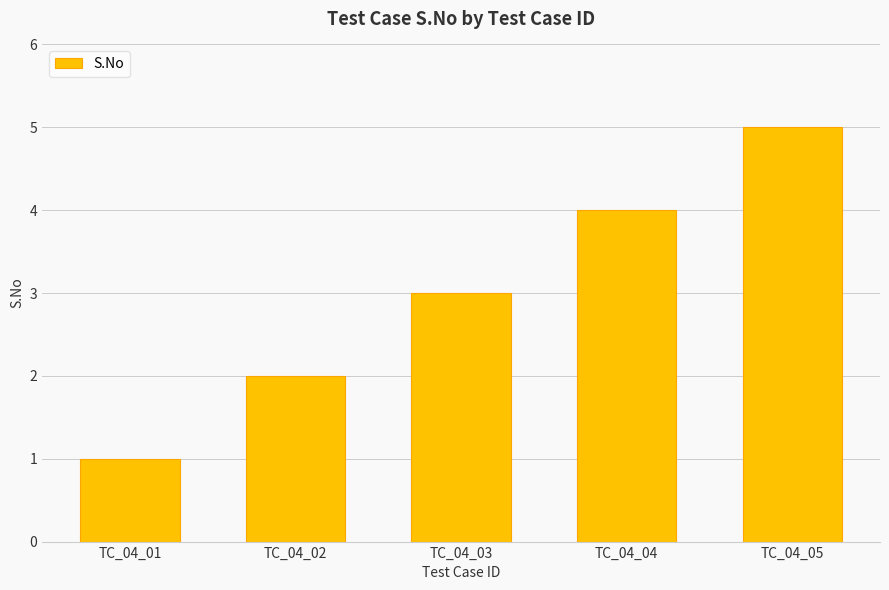

What is the approximate value at TC_04_01?

1